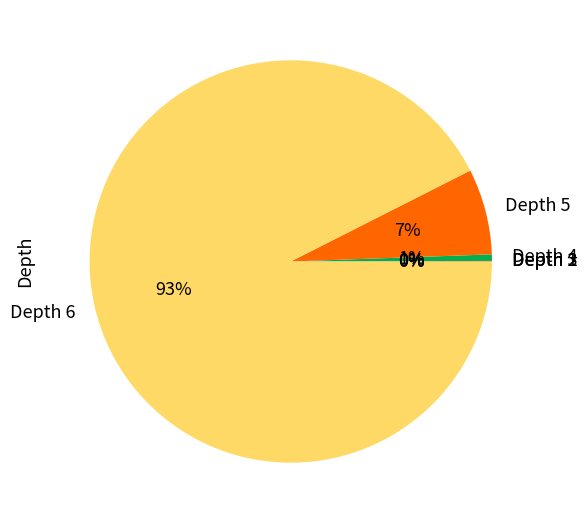

Which category has the biggest portion of the pie?

Depth 6